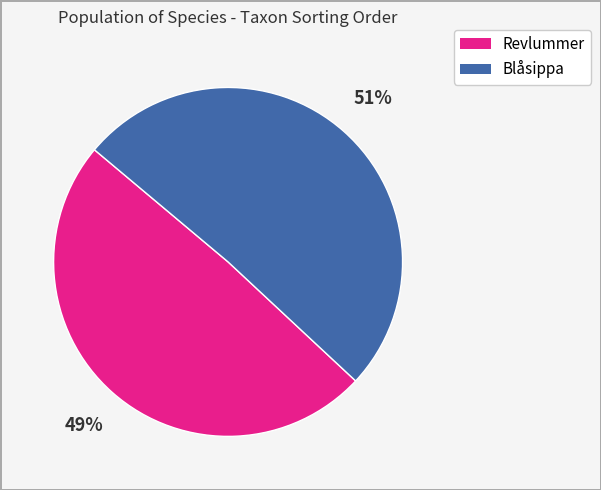

To the nearest percent, what is the difference between the Revlummer and Blåsippa slice percentages?

2%